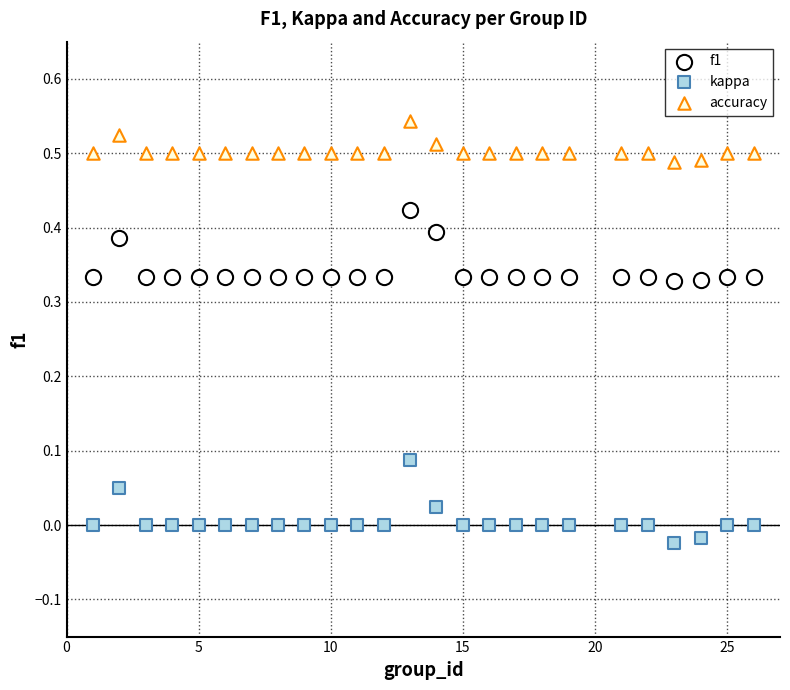

Which series contains the lowest Y value?

kappa